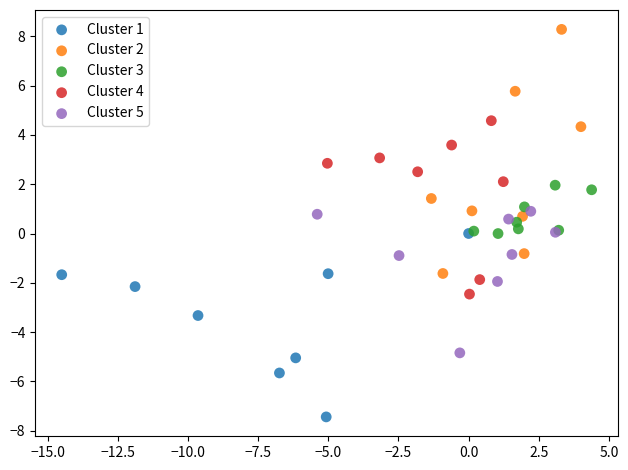

Which series reaches the maximum Y coordinate?

Cluster 2